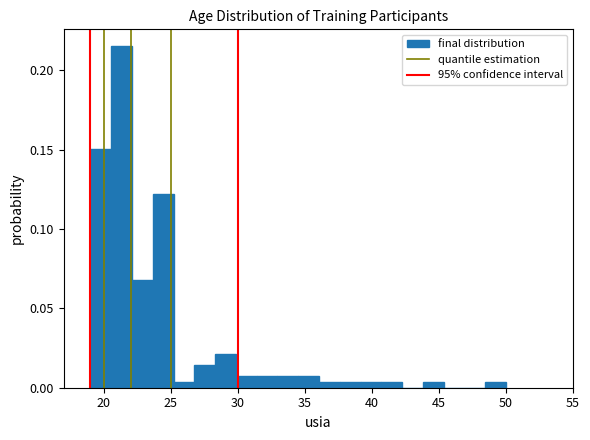

Around what value on the x-axis is the tallest bar? Give the approximate position of its centre, as read against the axis.

21.5